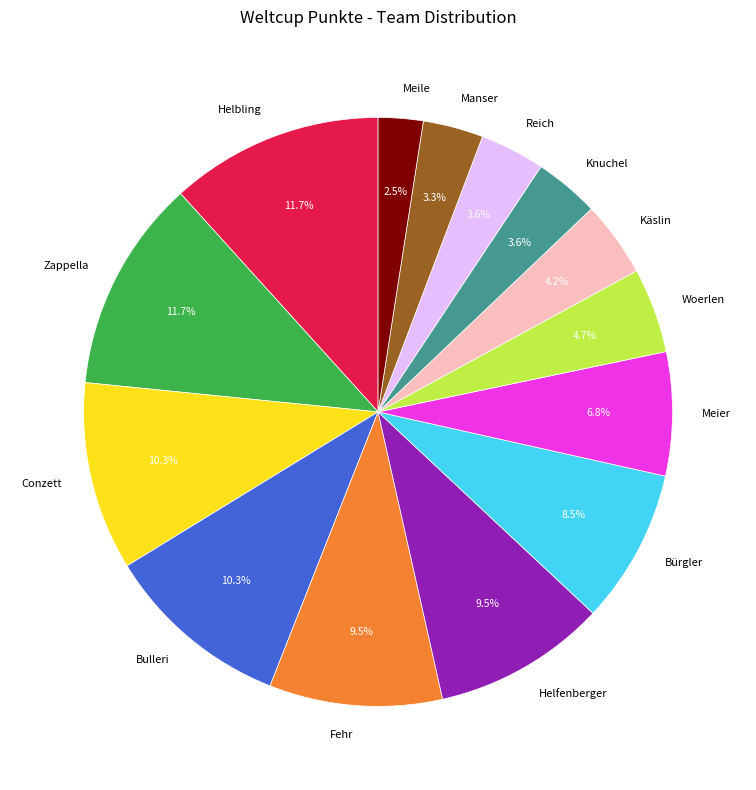

What percentage is the Woerlen slice, to the nearest percent?

5%